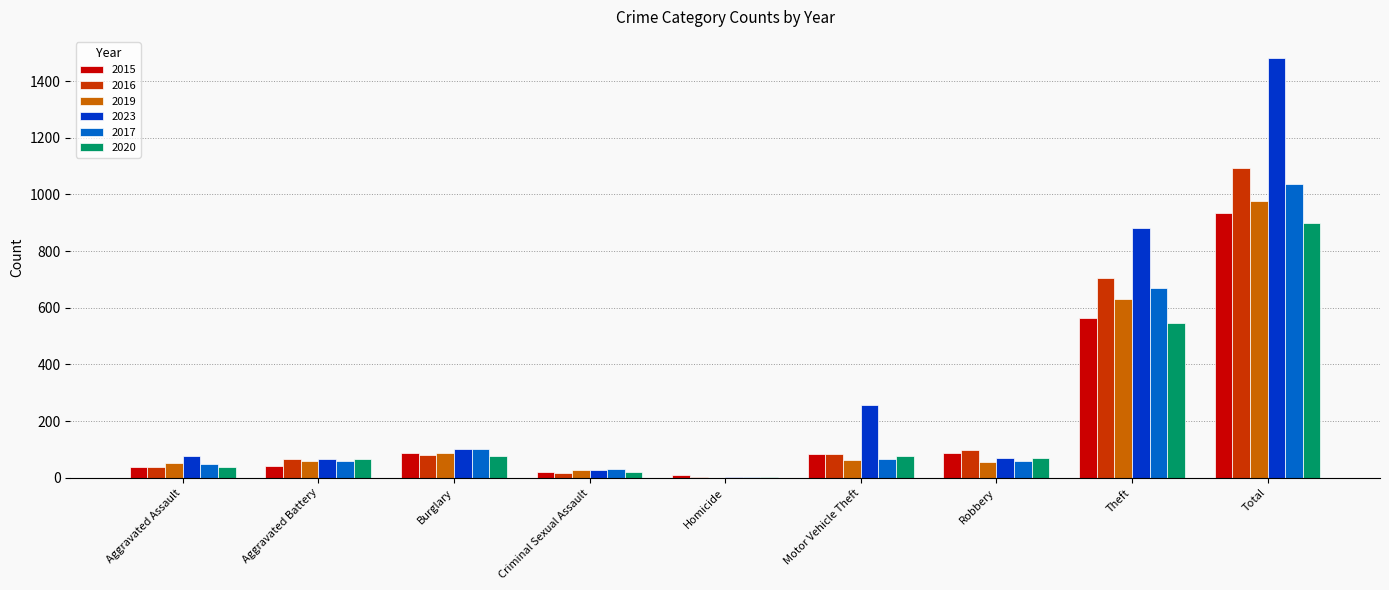

At which category does the chart reach its peak across all series?

Total